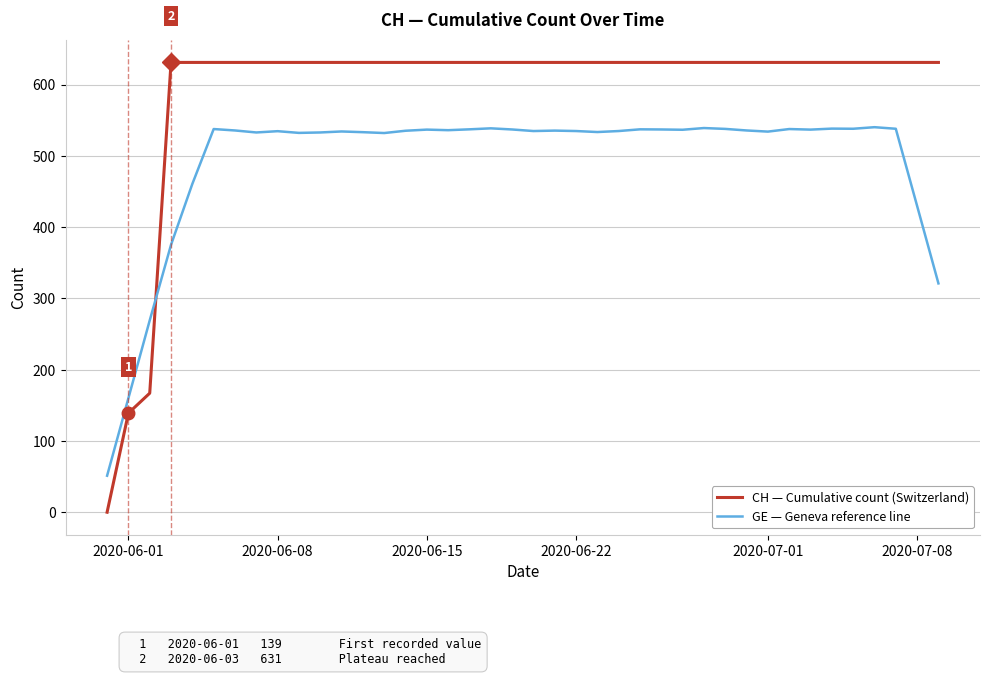

What is the average value of the GE — Geneva reference line series?

493.8